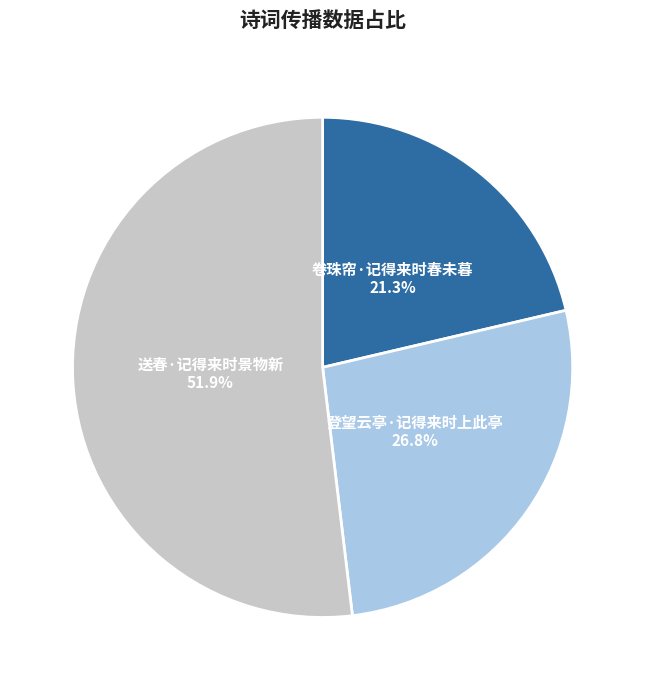

Rank the categories by value from highest to lowest.

送春·记得来时景物新, 登望云亭·记得来时上此亭, 卷珠帘·记得来时春未暮